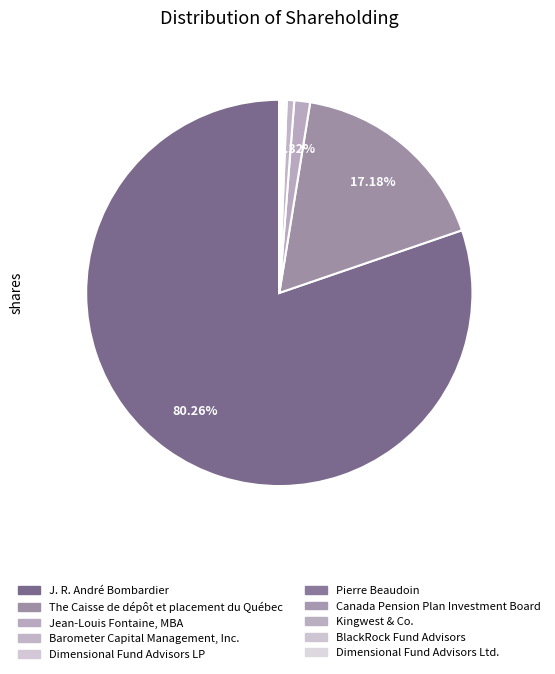

What is the largest slice in the pie chart?

J. R. André Bombardier